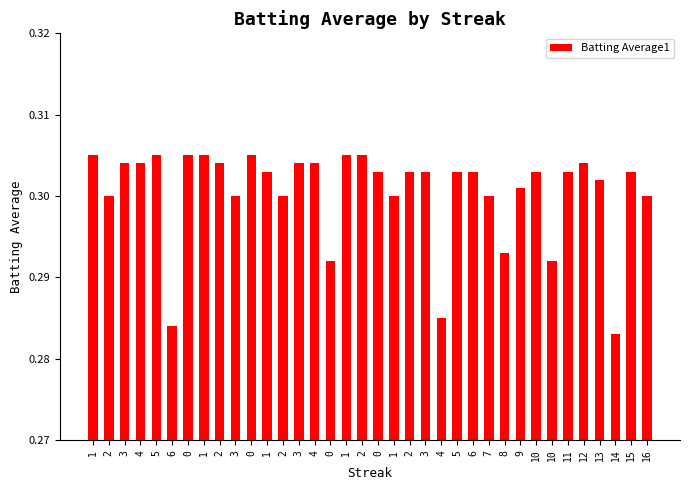

At which category does the chart reach its peak across all series?

1